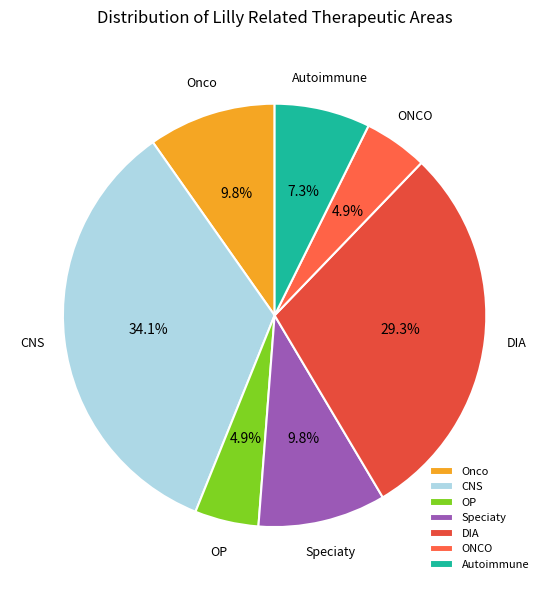

Is DIA the majority of the pie?

No